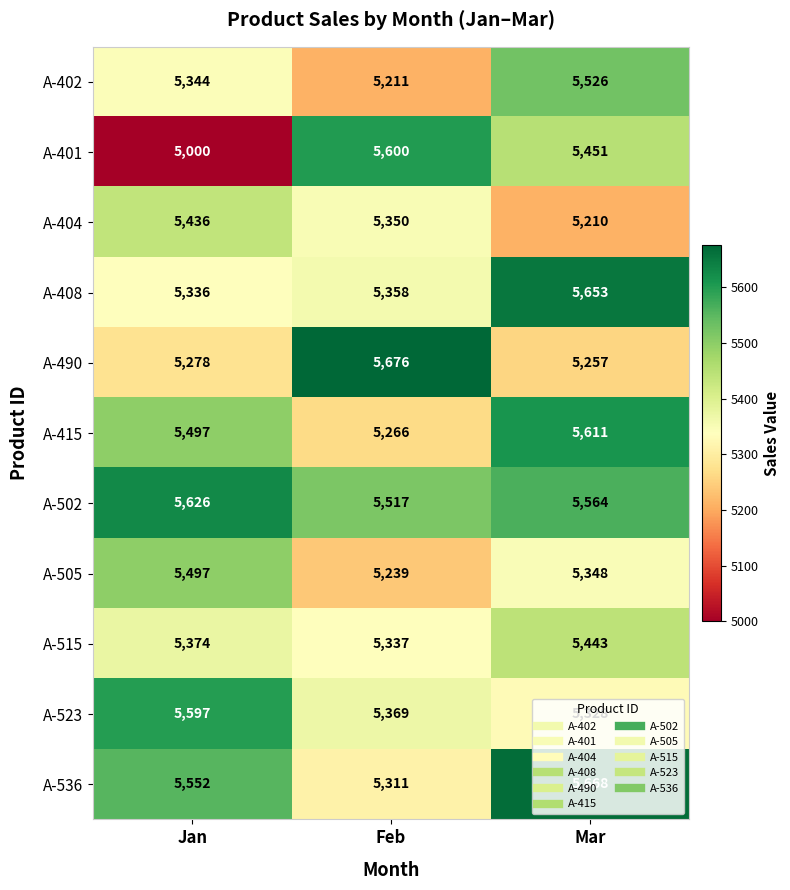

Rank the series at Mar from highest to lowest value.

A-536, A-408, A-415, A-502, A-402, A-401, A-515, A-505, A-523, A-490, A-404